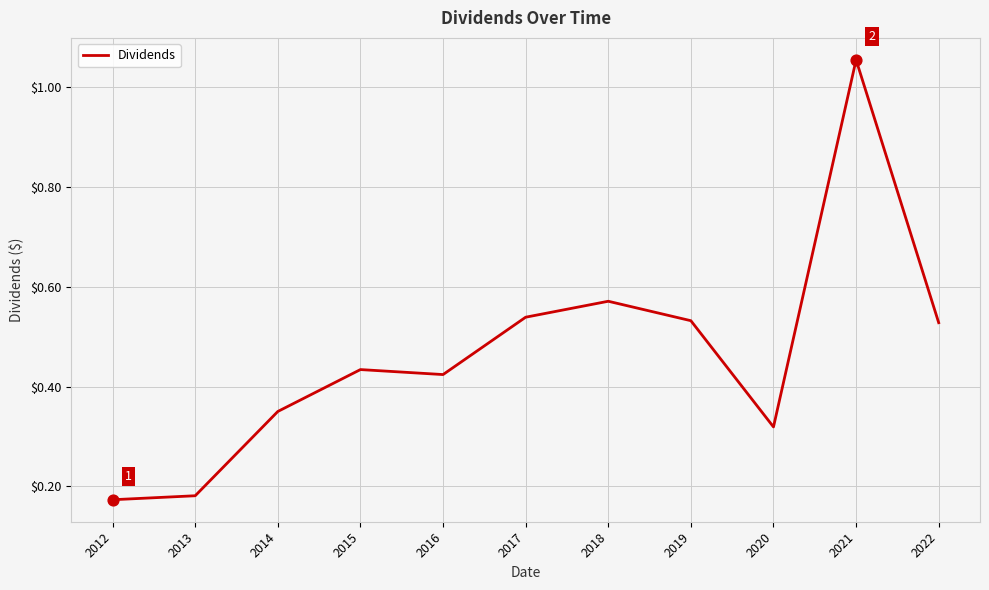

What is the change in value from 2012 to 2021?

+0.9